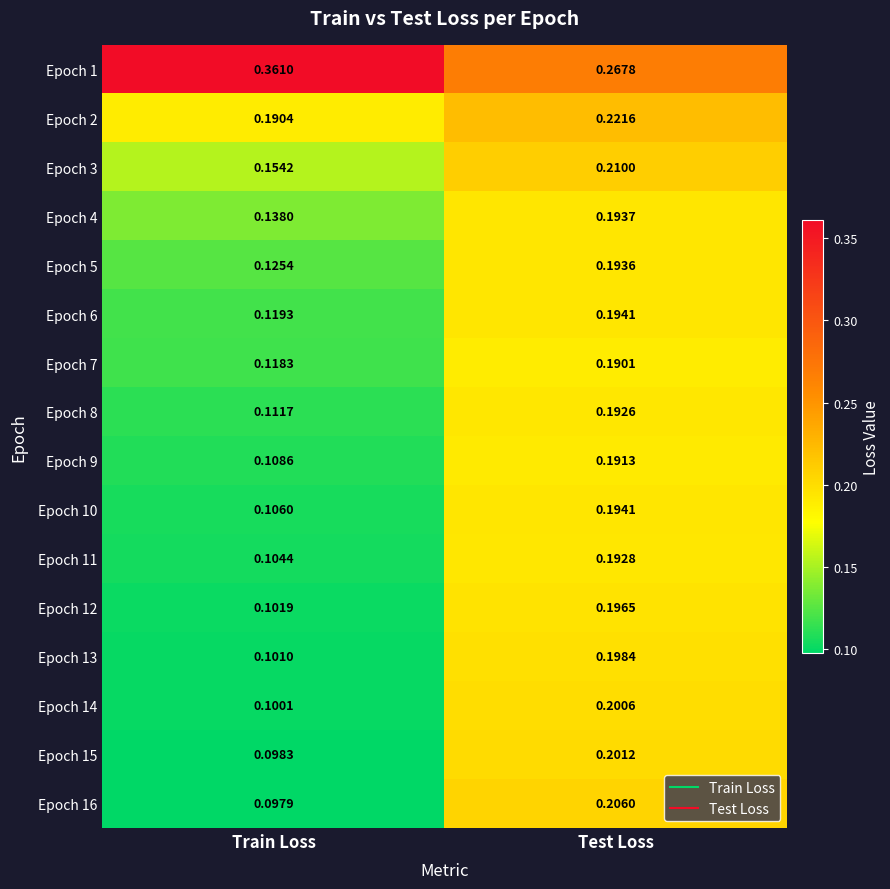

At which category does the chart reach its minimum across all series?

Train Loss